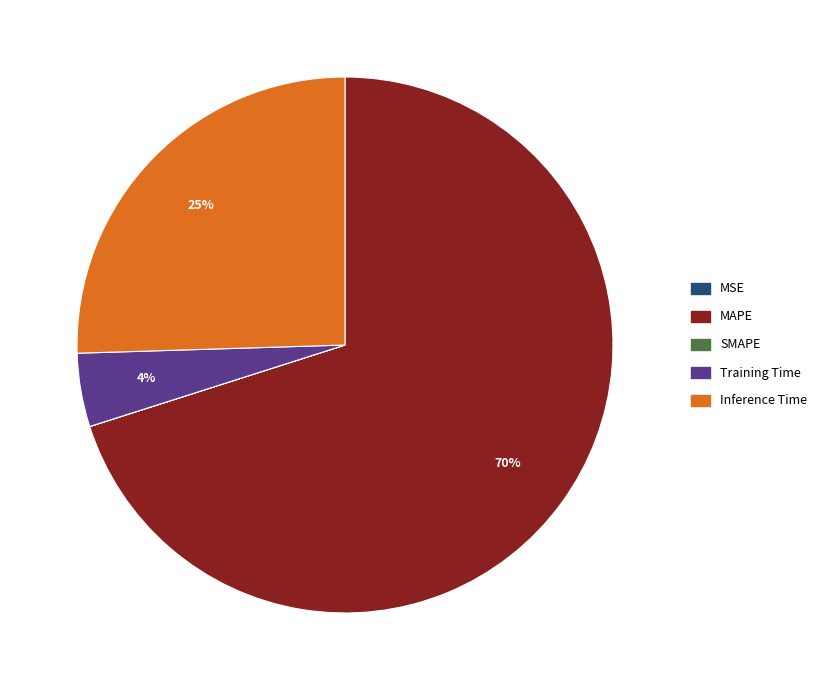

True or false: Inference Time accounts for 33% of the total.

False